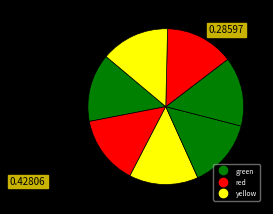

How many slices are in this pie chart?

7